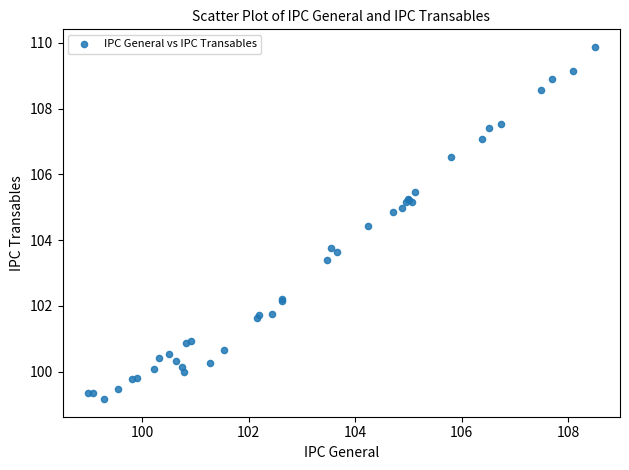

What Y value in the scatter plot is closest to 104?

103.8